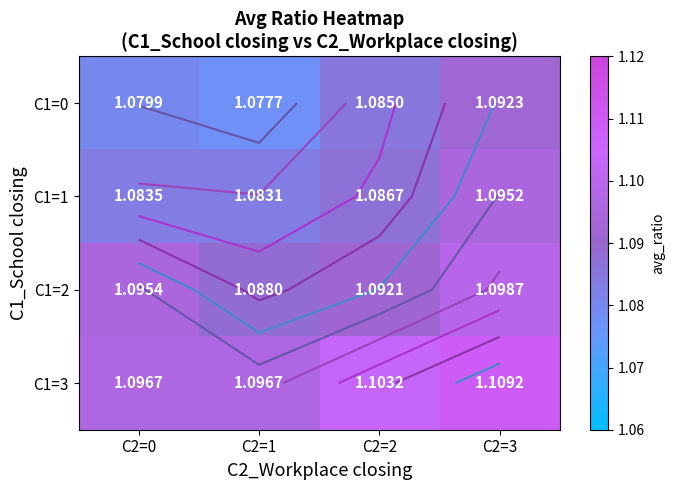

What is the sum of all C1=3 values?

4.4